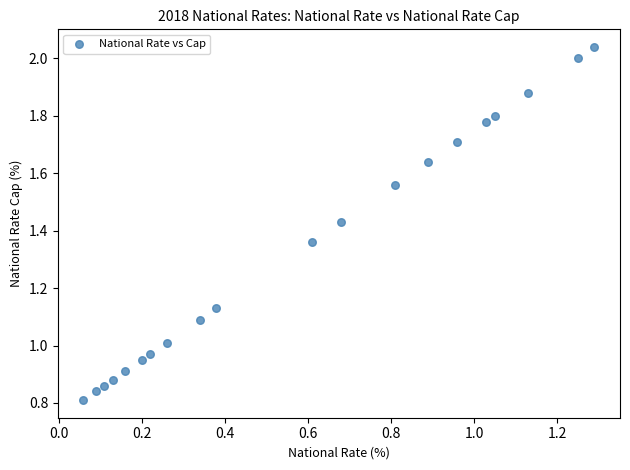

What is the range of Y values (max minus min)?

1.2